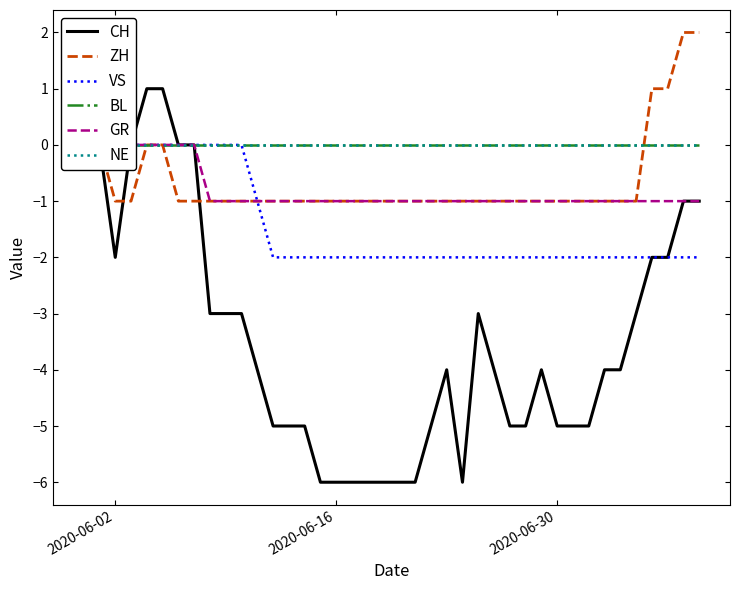

What is the difference between the maximum and minimum values in the GR series?

1